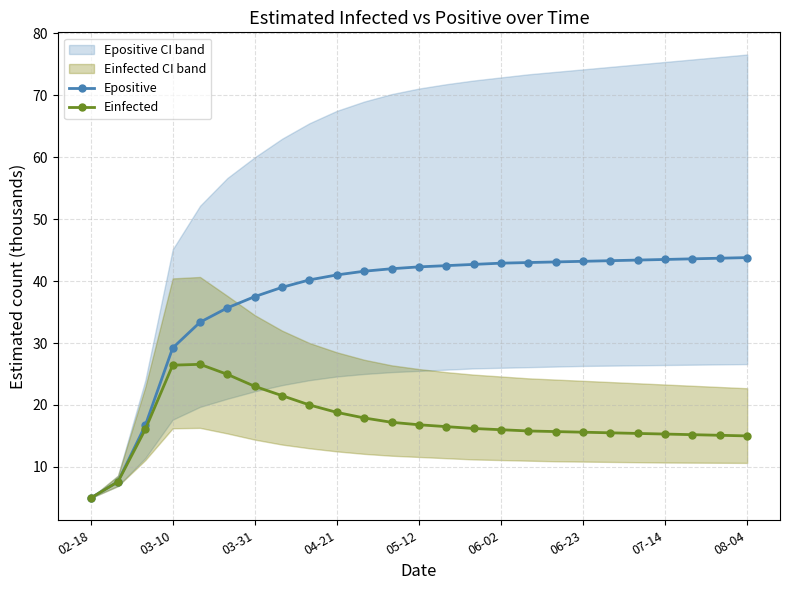

The Einfected series shows 8.6 at 20. True or false?

False